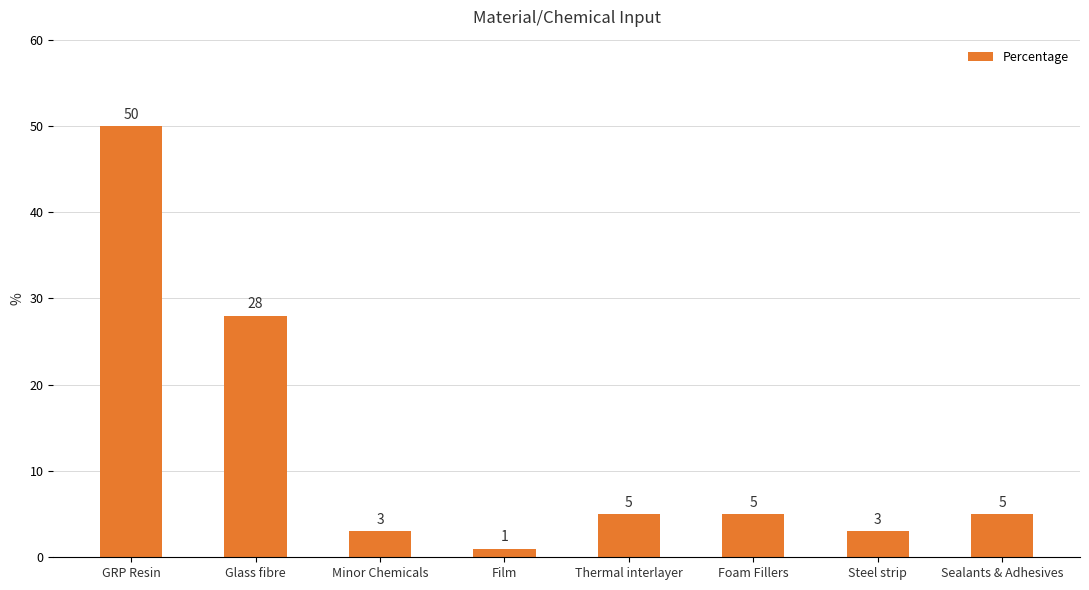

Where is the data nearest to the value 25?

Glass fibre